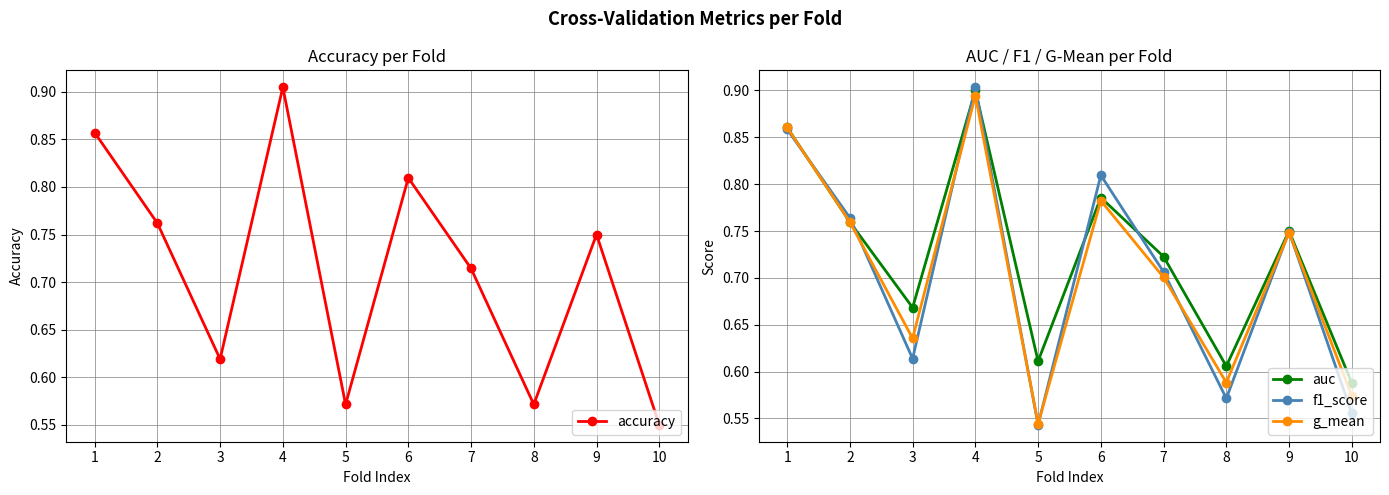

Rank the categories by g_mean value from highest to lowest.

4, 1, 6, 2, 9, 7, 3, 8, 10, 5